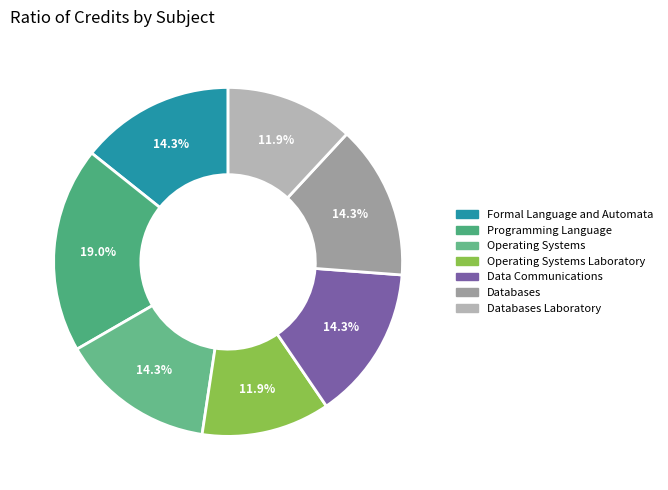

Which category has the smallest portion of the pie?

Operating Systems Laboratory